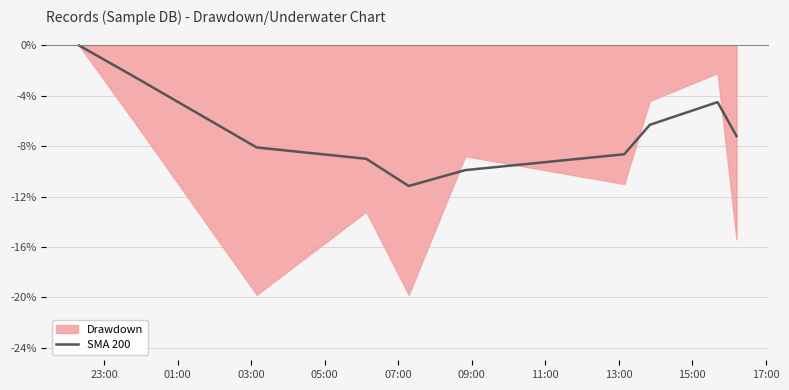

What is the minimum value for SMA 200?

-11.2